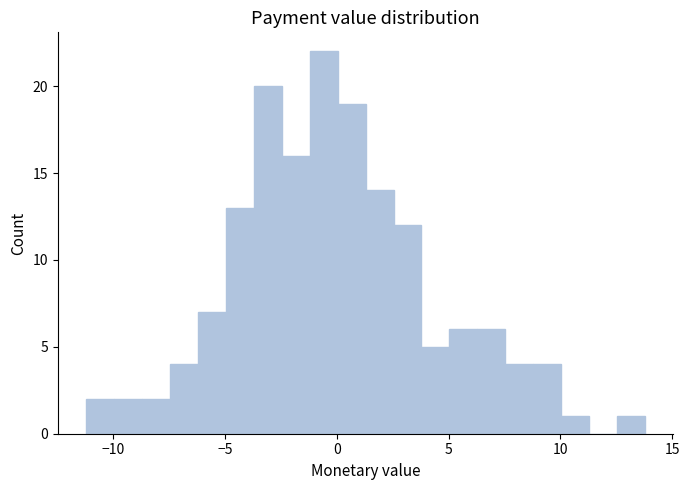

Around what value on the x-axis is the tallest bar? Give the approximate position of its centre, as read against the axis.

-0.5